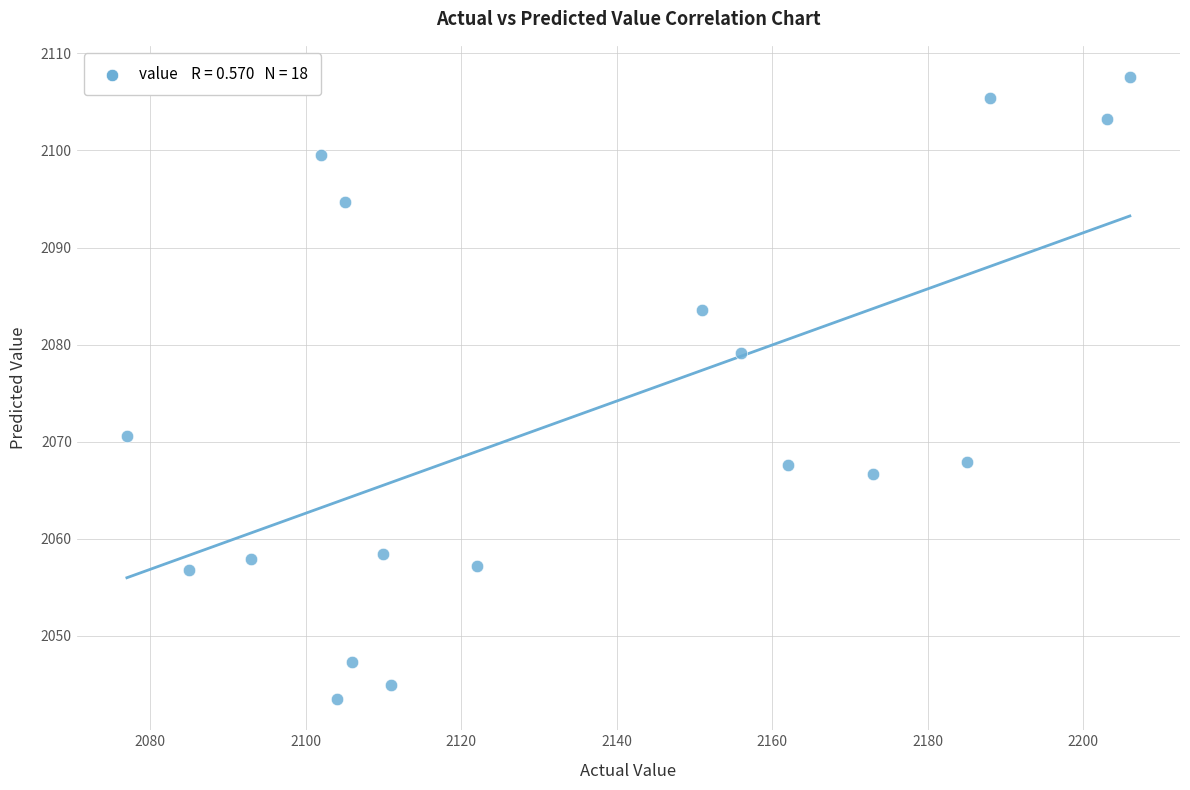

What is the range of Y values (max minus min)?

64.1